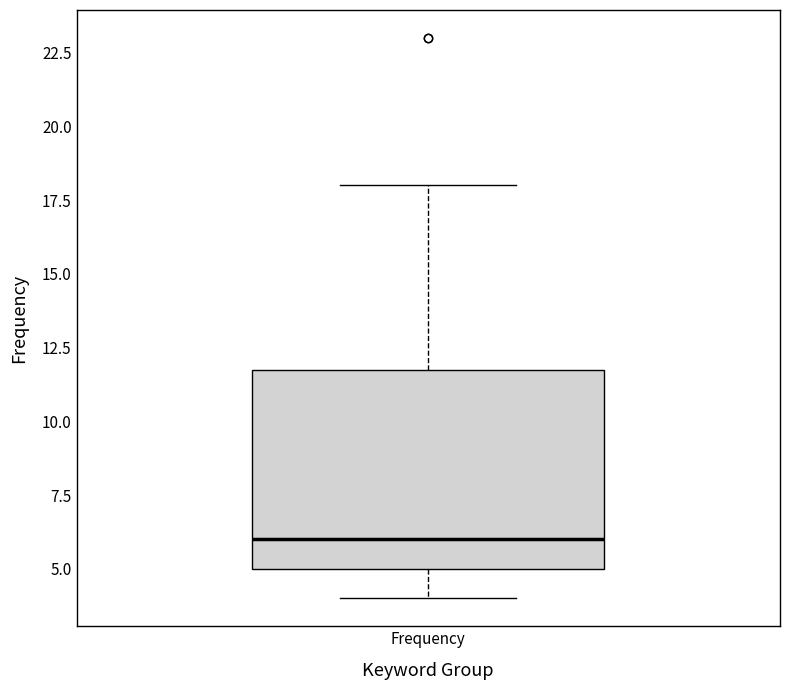

Transcribe this box plot: give where the median line is, the range the box spans, and where the two whiskers end, as read against the y-axis. The values are not printed on the chart, so give them approximately, as read against the axis.

median 6, box 5 to 12, whiskers 4 to 18